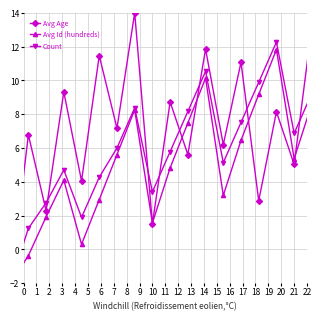

What is the sum of all Count values?

131.7